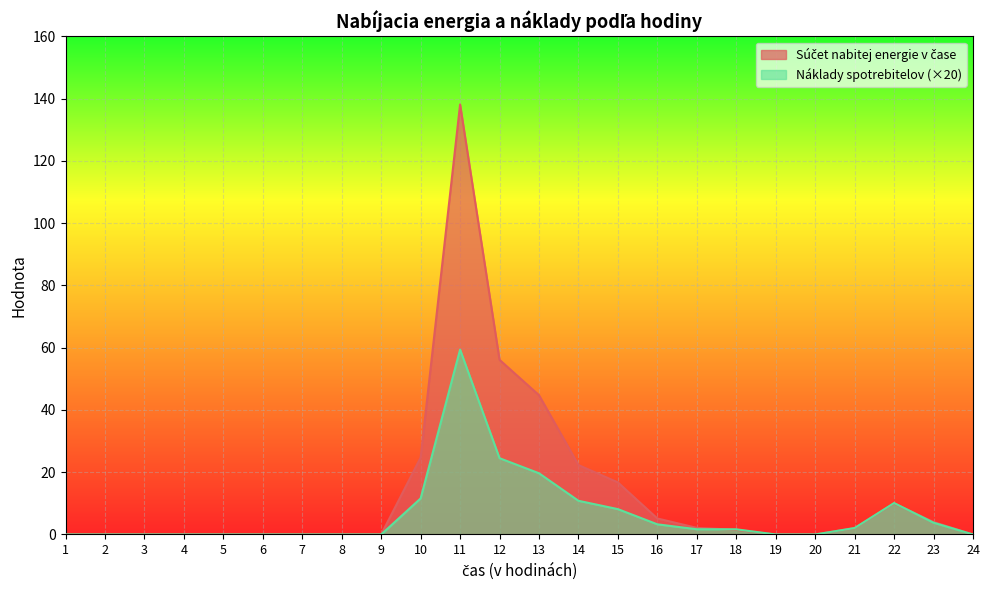

Where is the first local maximum for Kapacita v čase?

11